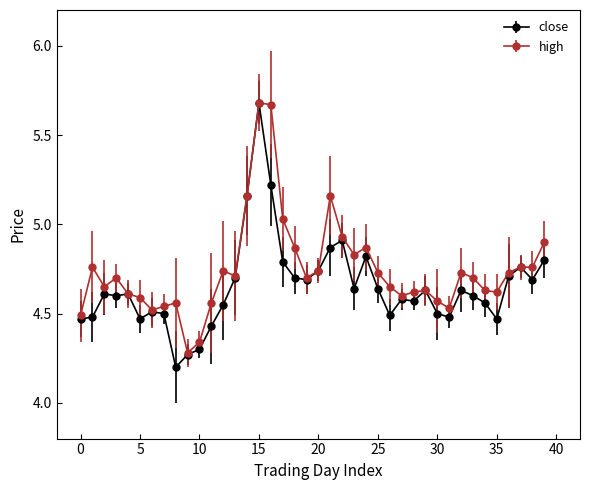

What is the smallest value displayed?

4.2